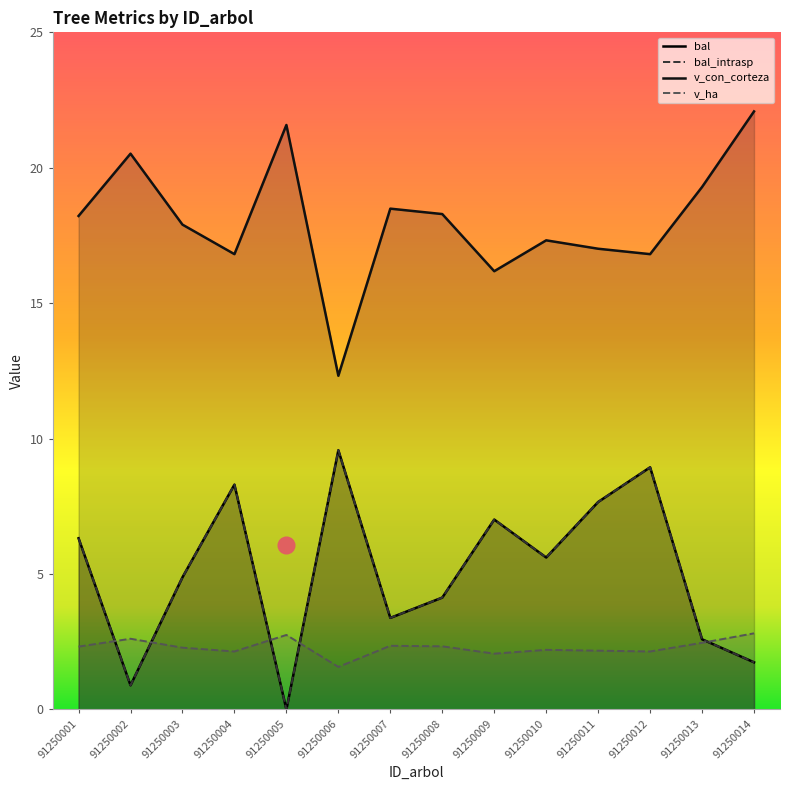

Reading left to right, list all the values displayed in this chart.

bal: 91250001=6.3	91250002=0.9	91250003=4.9	91250004=8.3	91250005=0.0	91250006=9.6	91250007=3.4	91250008=4.1	91250009=7.0	91250010=5.6	91250011=7.7	91250012=8.9	91250013=2.6	91250014=1.7
bal_intrasp: 91250001=6.3	91250002=0.9	91250003=4.9	91250004=8.3	91250005=0.0	91250006=9.6	91250007=3.4	91250008=4.1	91250009=7.0	91250010=5.6	91250011=7.7	91250012=8.9	91250013=2.6	91250014=1.7
v_con_corteza: 91250001=18.2	91250002=20.5	91250003=17.9	91250004=16.8	91250005=21.6	91250006=12.3	91250007=18.5	91250008=18.3	91250009=16.2	91250010=17.3	91250011=17.0	91250012=16.8	91250013=19.3	91250014=22.1
v_ha: 91250001=2.3	91250002=2.6	91250003=2.3	91250004=2.1	91250005=2.8	91250006=1.6	91250007=2.4	91250008=2.3	91250009=2.1	91250010=2.2	91250011=2.2	91250012=2.1	91250013=2.5	91250014=2.8